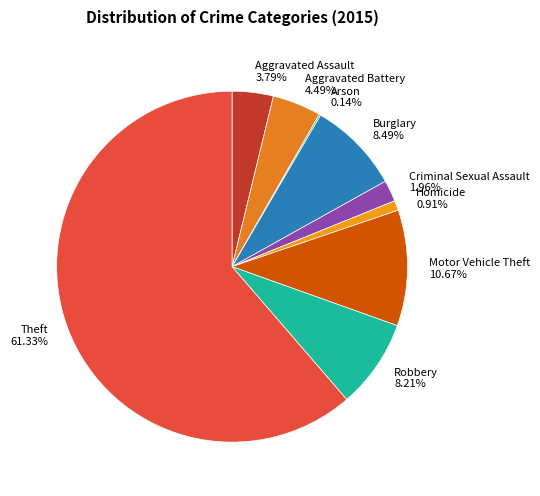

Is it true that Burglary is 22% of the pie?

False